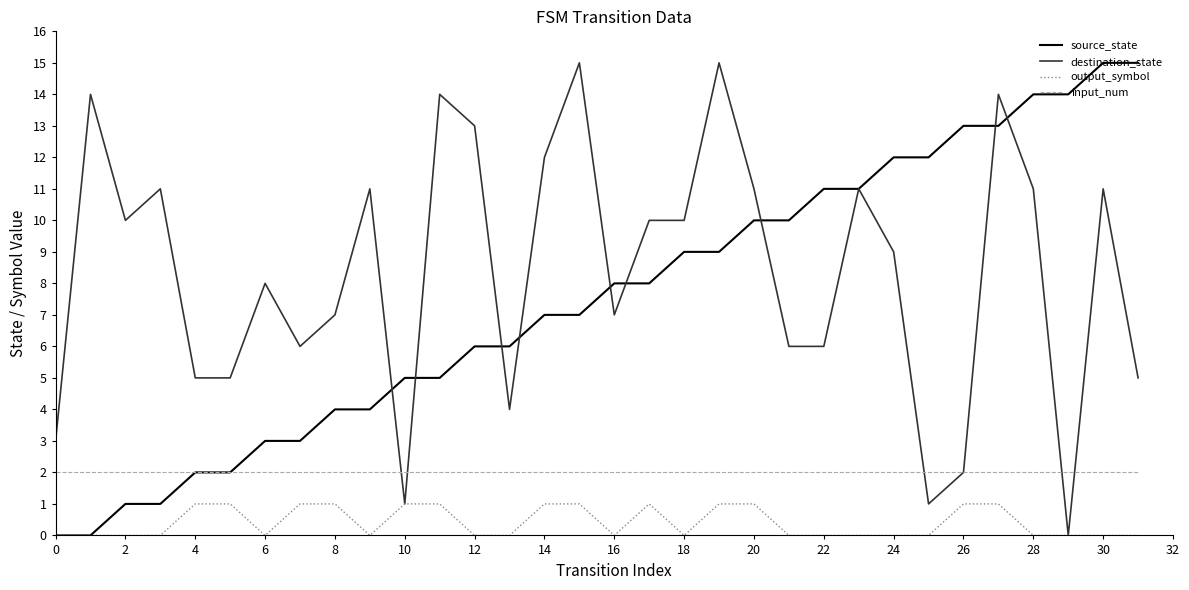

True or false: output_symbol and input_num cross at least once.

False